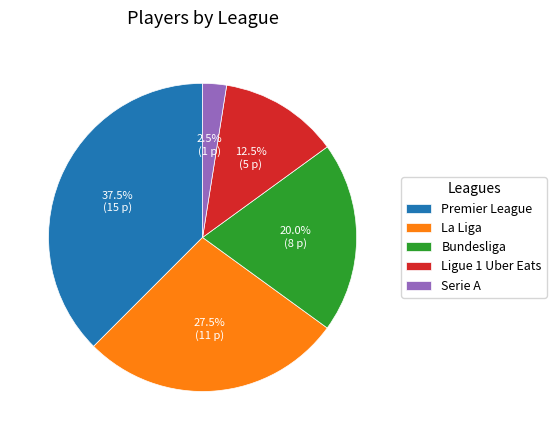

Between Ligue 1 Uber Eats and Serie A, which is larger?

Ligue 1 Uber Eats